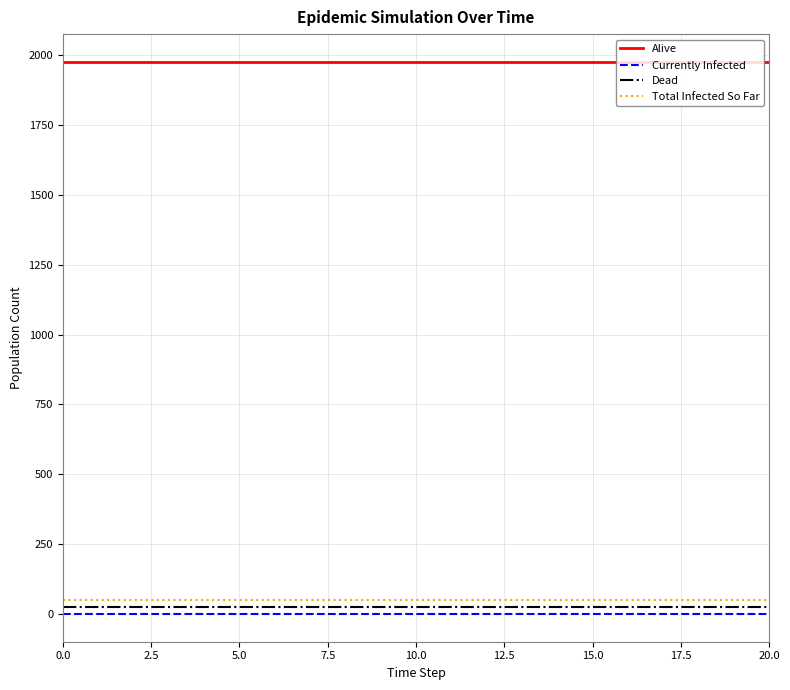

True or false: Currently Infected and Alive intersect in this chart.

False